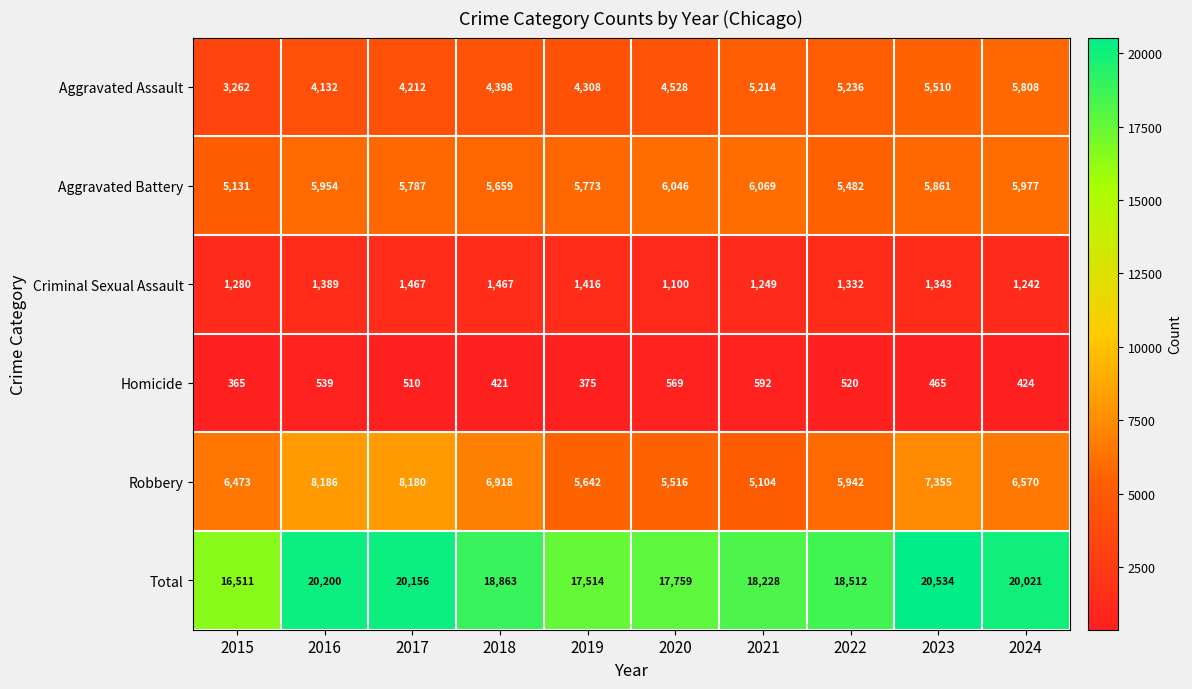

What is the difference between the second highest and minimum values in the Total series?

3689